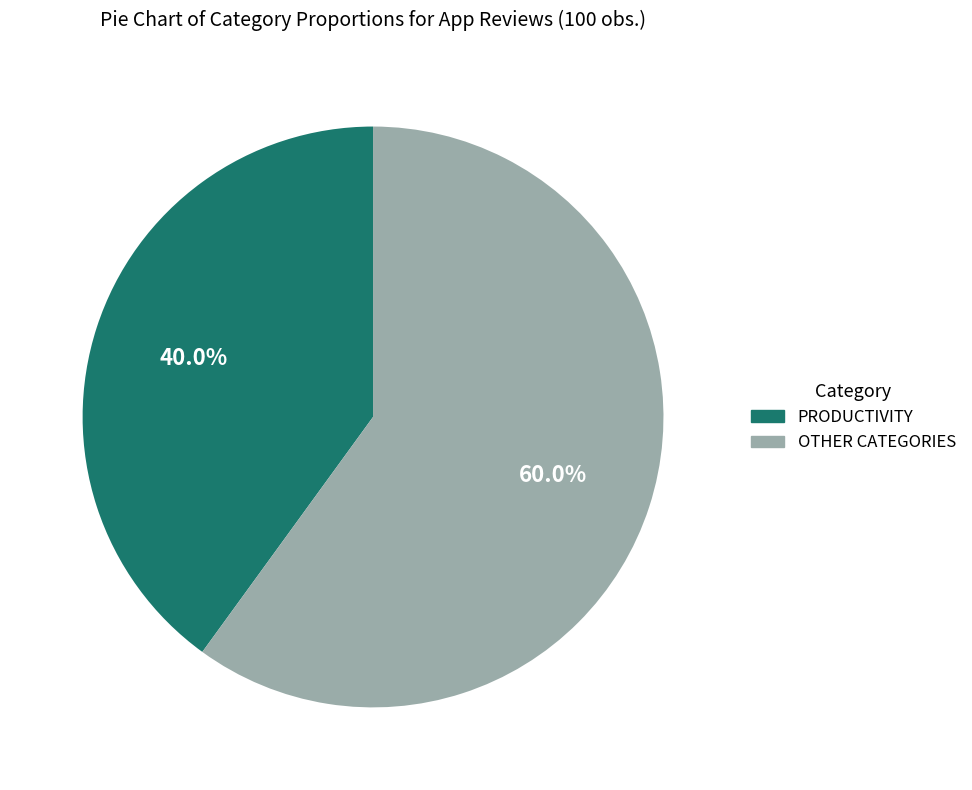

How many segments does this pie chart have?

2